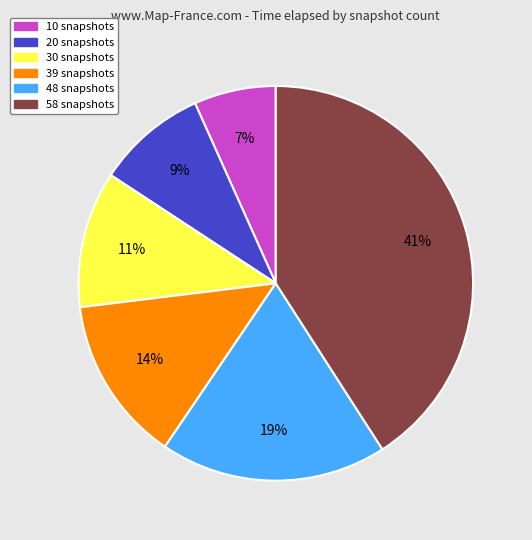

Between 58 snapshots and 48 snapshots, which is larger?

58 snapshots